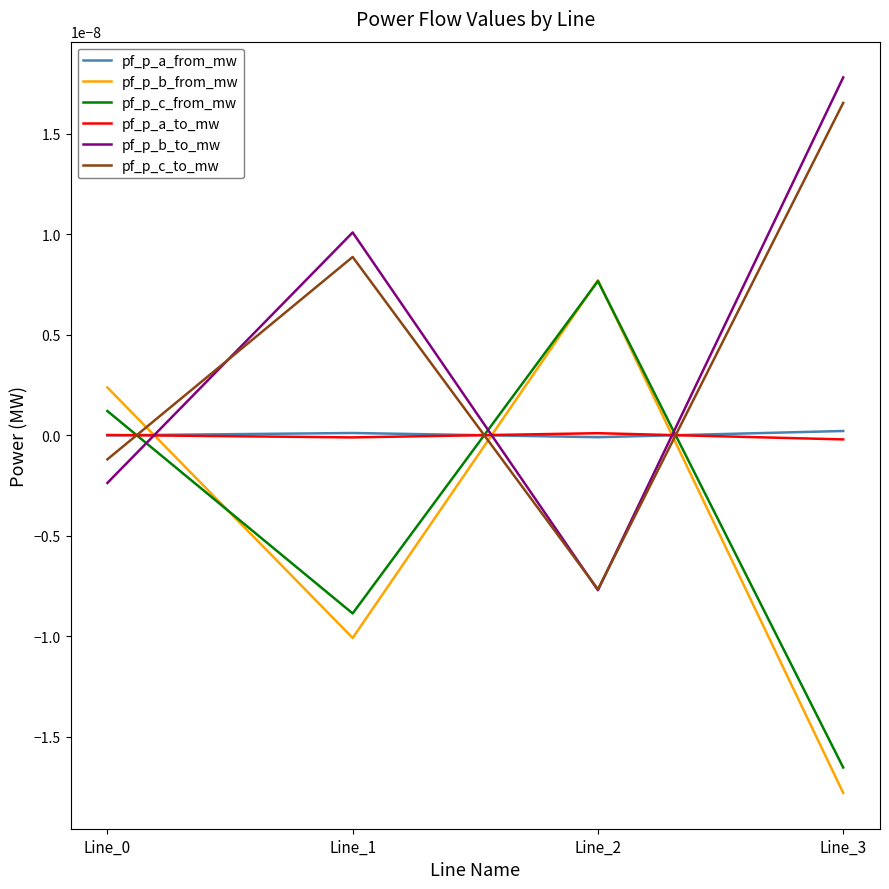

Does the chart display data point markers on the line(s)?

No